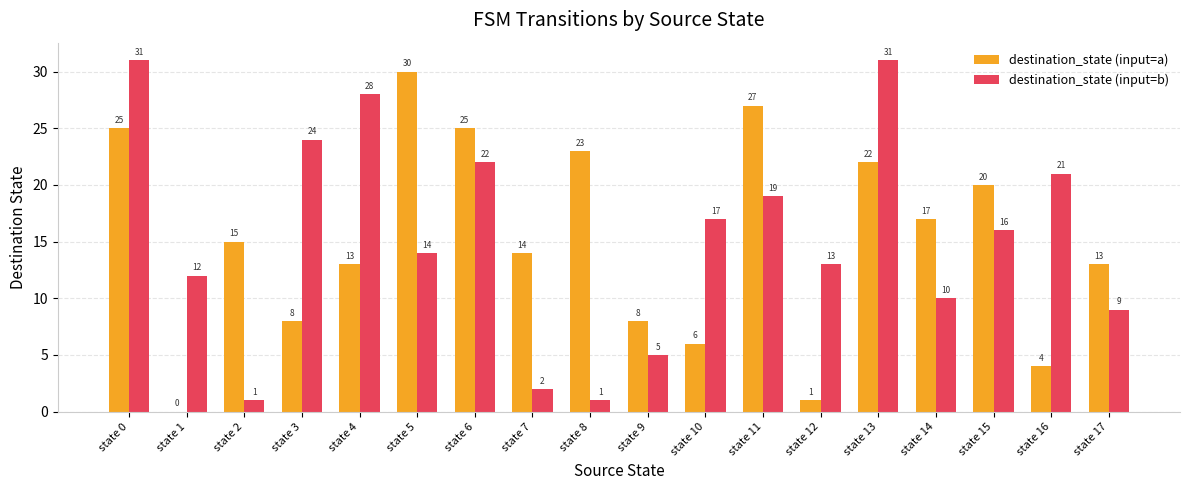

Where does the destination_state (input=b) series first go above 16?

state 0